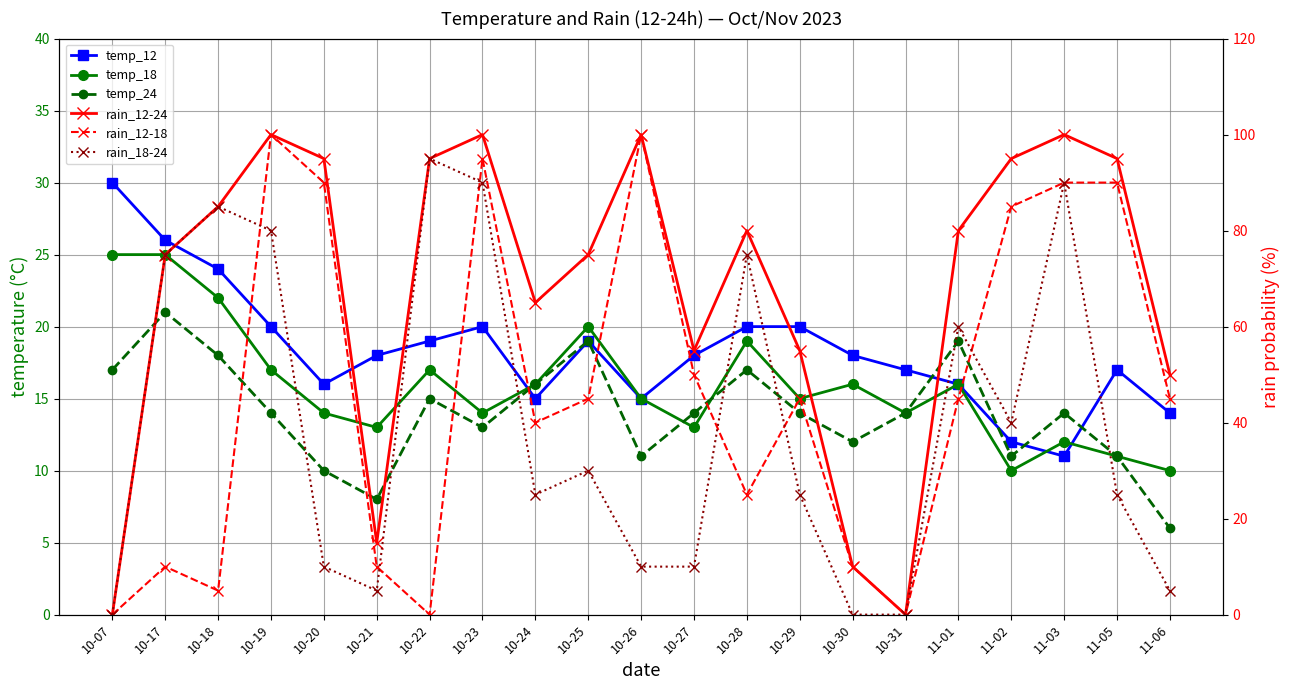

What value does the temp_18 series have at 11-01, to the nearest 5?

15